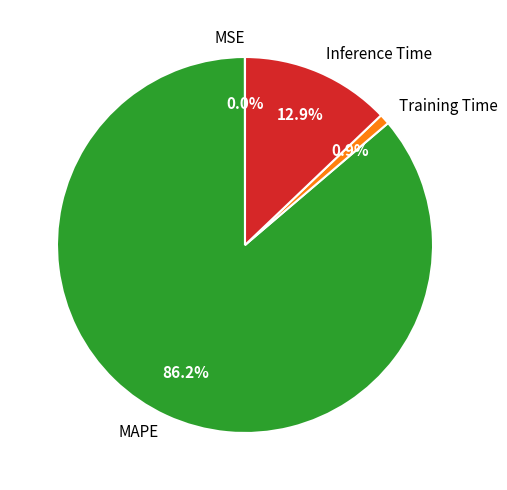

Is Training Time the majority of the pie?

No